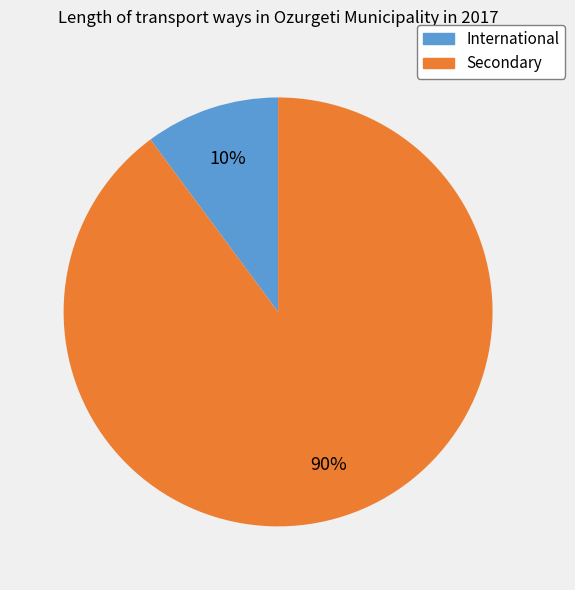

How many segments does this pie chart have?

2